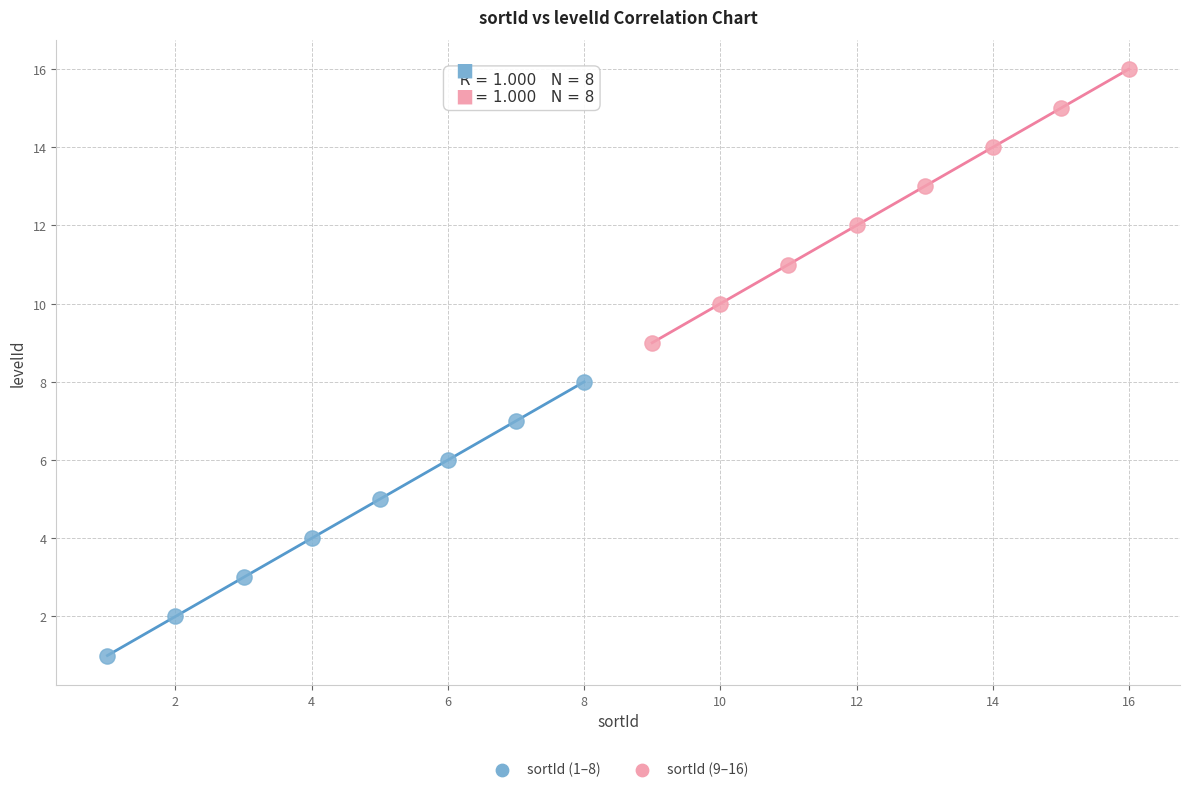

Which series contains the lowest Y value?

sortId (1–8)